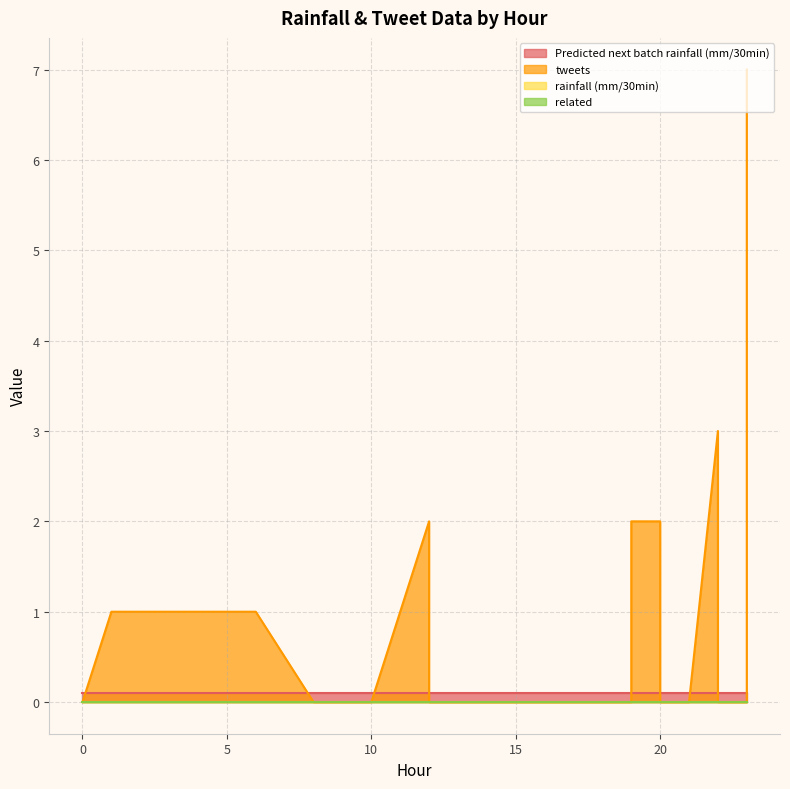

What is the maximum value shown in the chart?

7.0